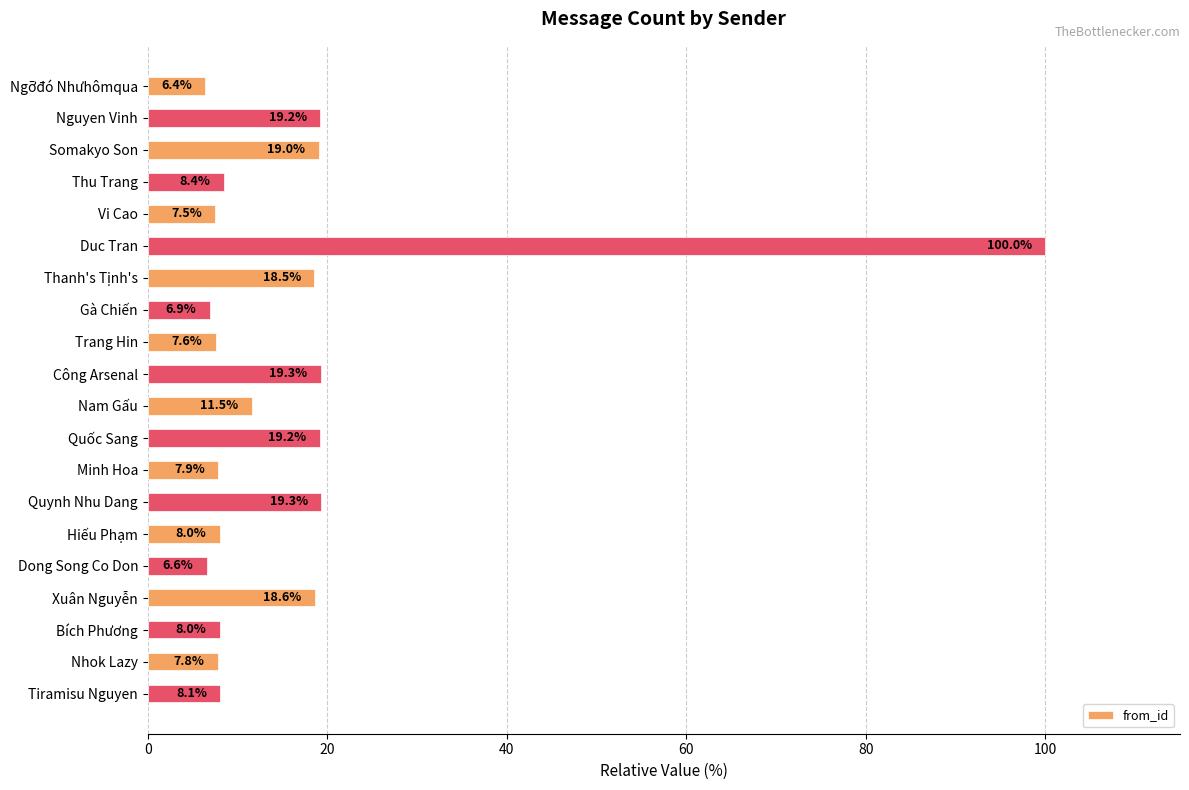

Read the value at Bích Phương.

8.0